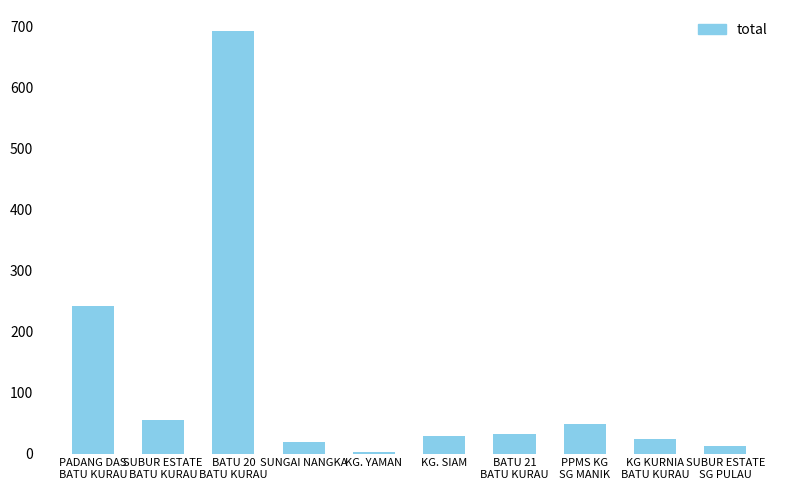

What is the minimum value shown in the chart?

3